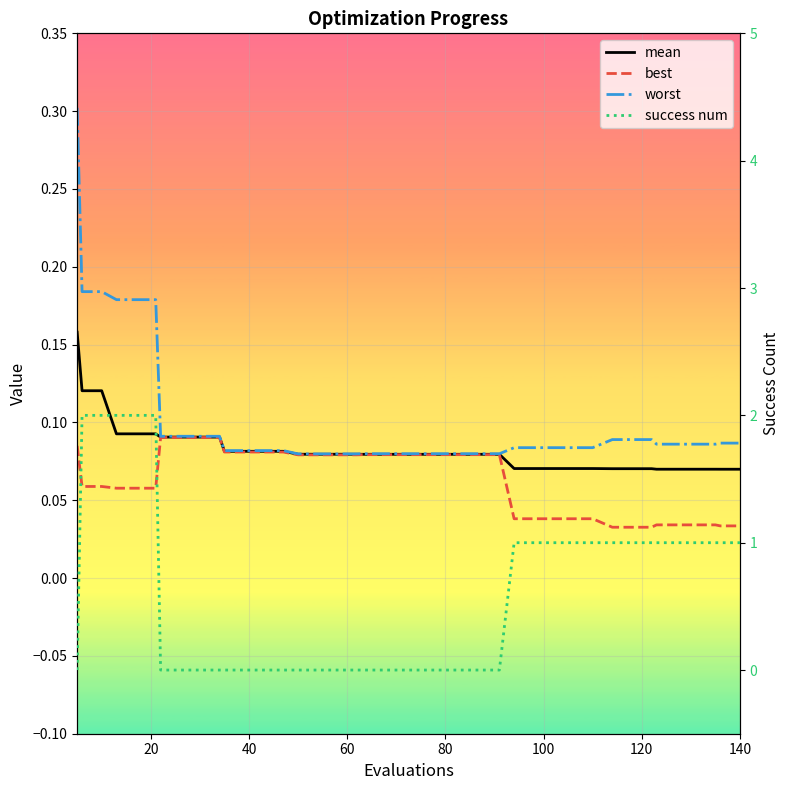

How many data points does each series have?

40